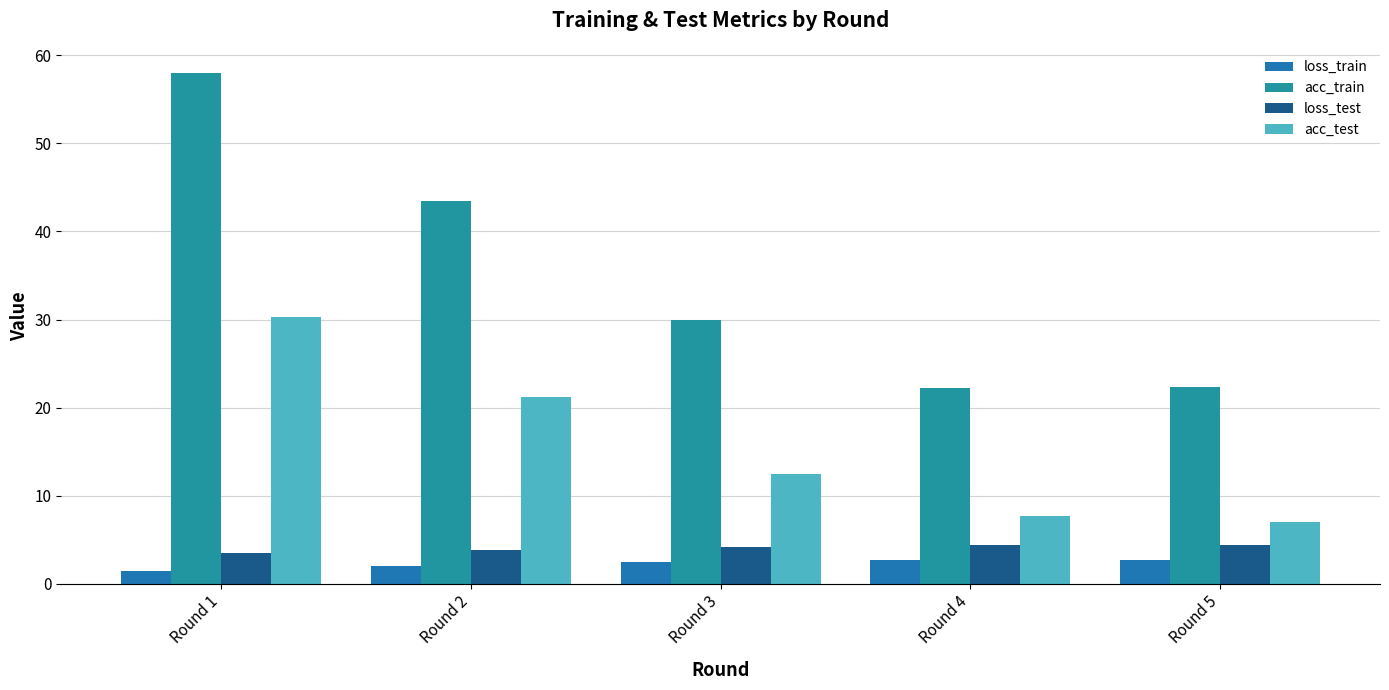

How many bars are there in each group?

4